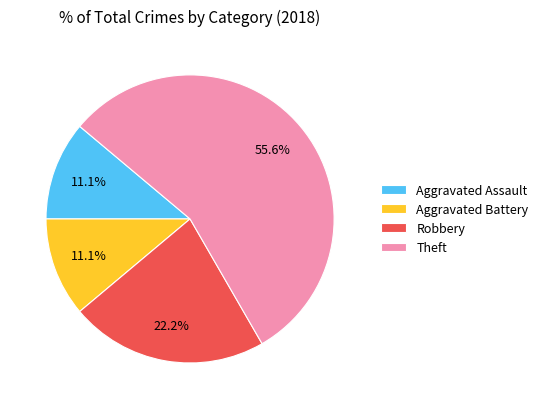

What is the ratio of the value at Aggravated Battery to the value at Robbery?

0.5